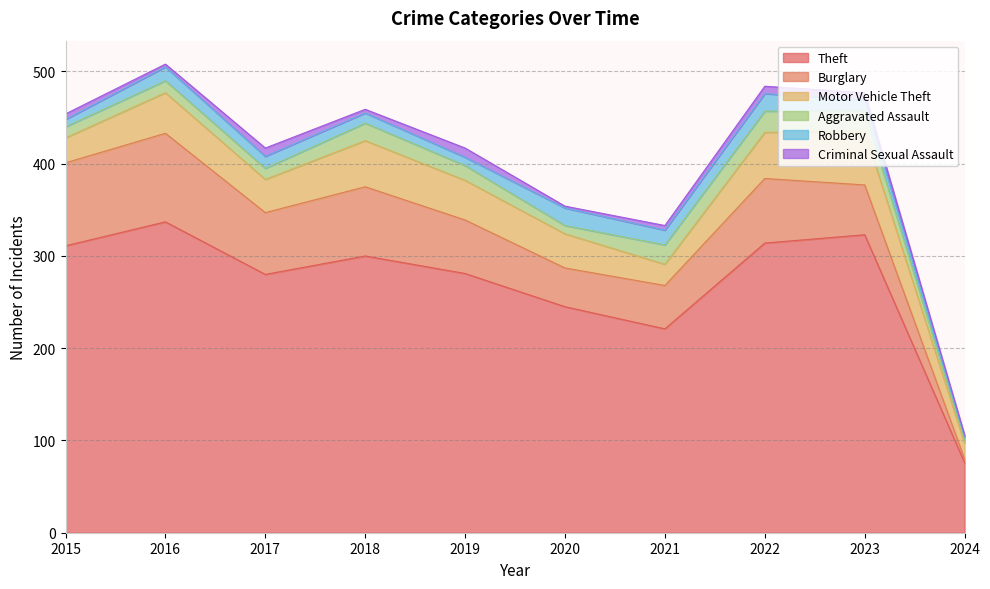

What is the difference between the maximum and minimum values in the Criminal Sexual Assault series?

8